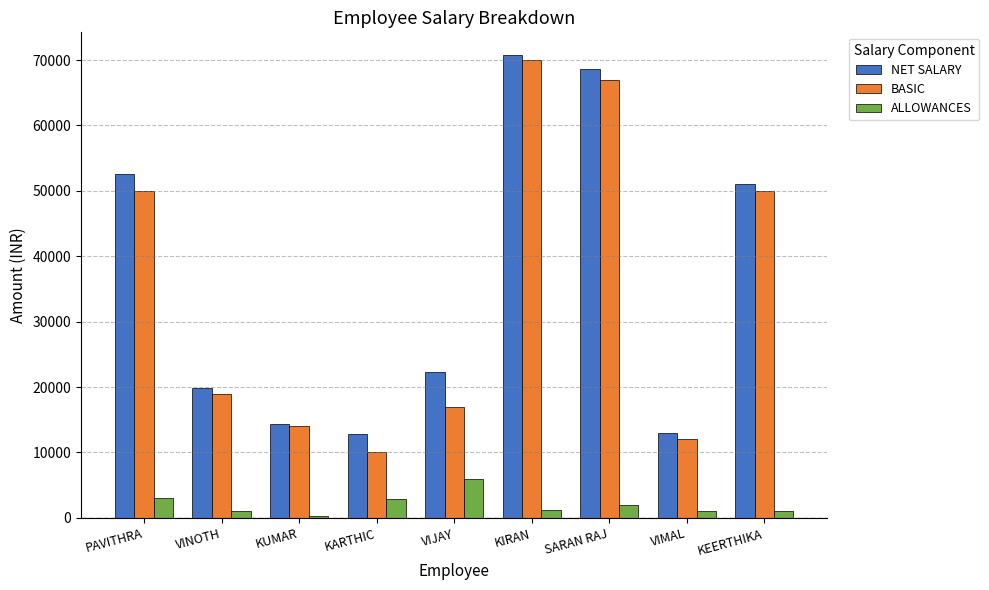

What is the sum of the ALLOWANCES values at SARAN RAJ and VIMAL?

3000